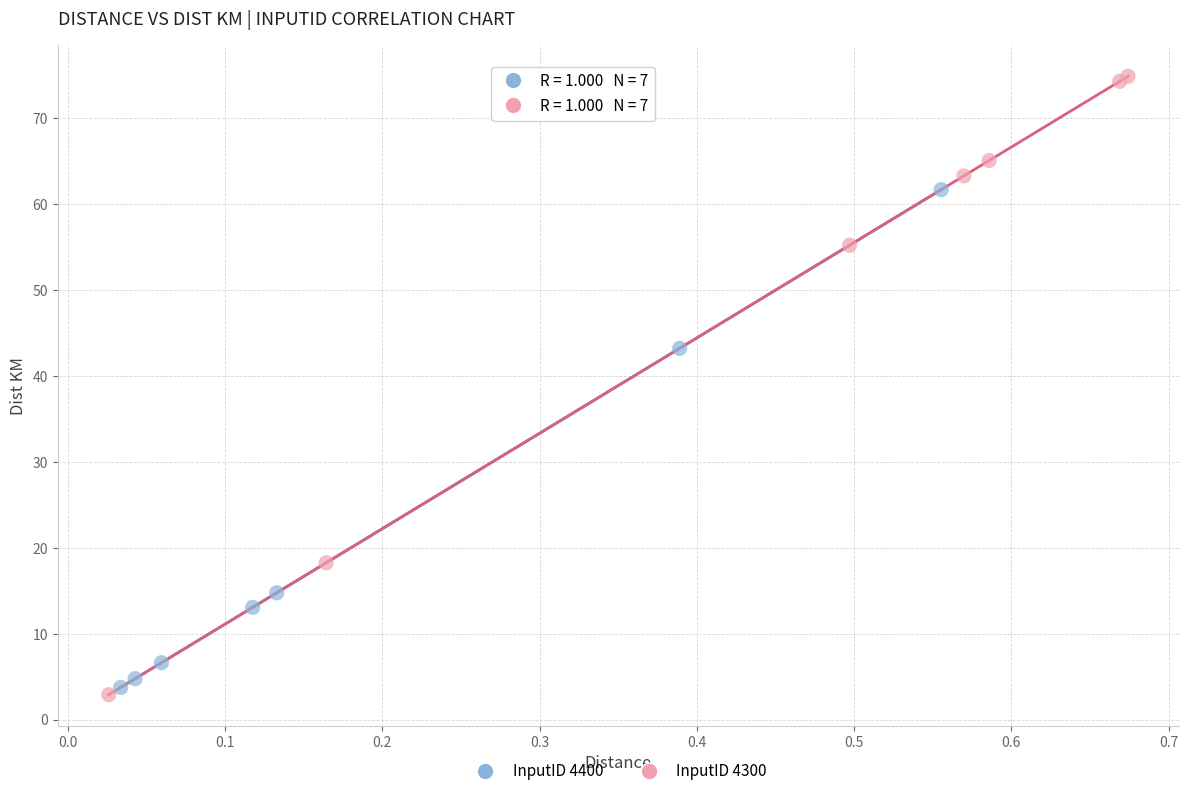

Which series has the widest spread of Y values?

InputID 4300